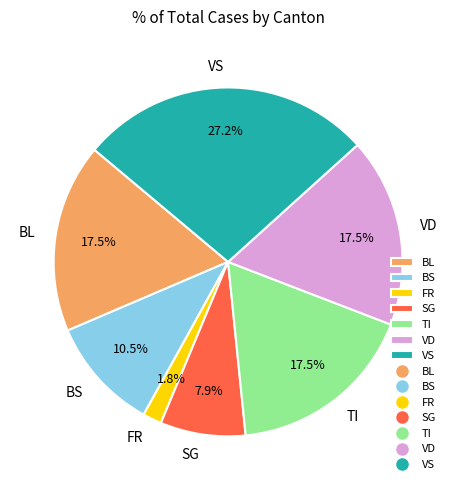

How many segments does this pie chart have?

7